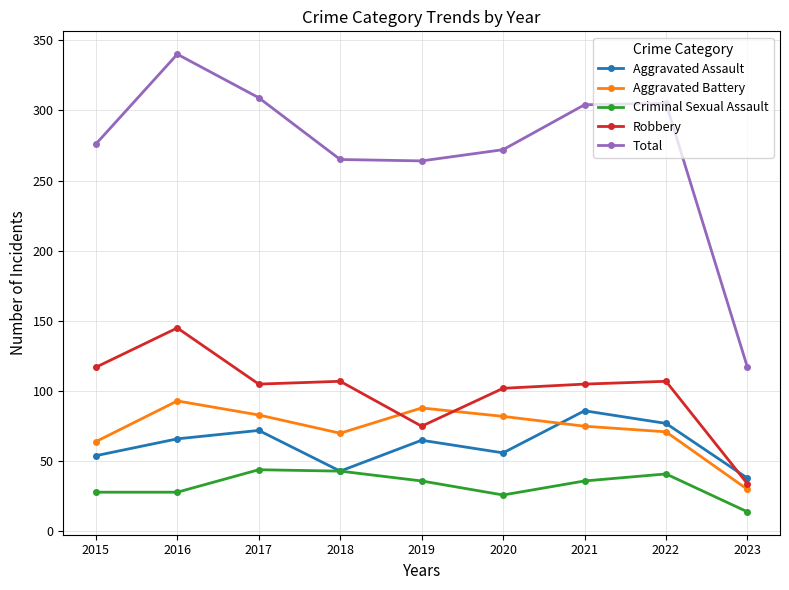

Is the value of Aggravated Battery at 2015 greater than the value of Robbery at 2016?

No